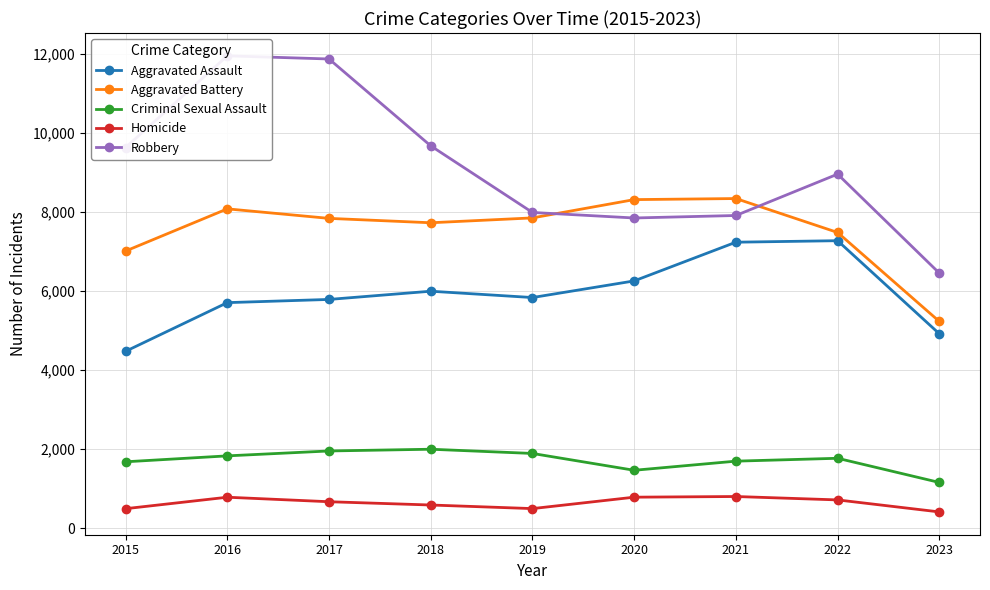

What is the value of the Criminal Sexual Assault point at the 2nd from the left?

1833